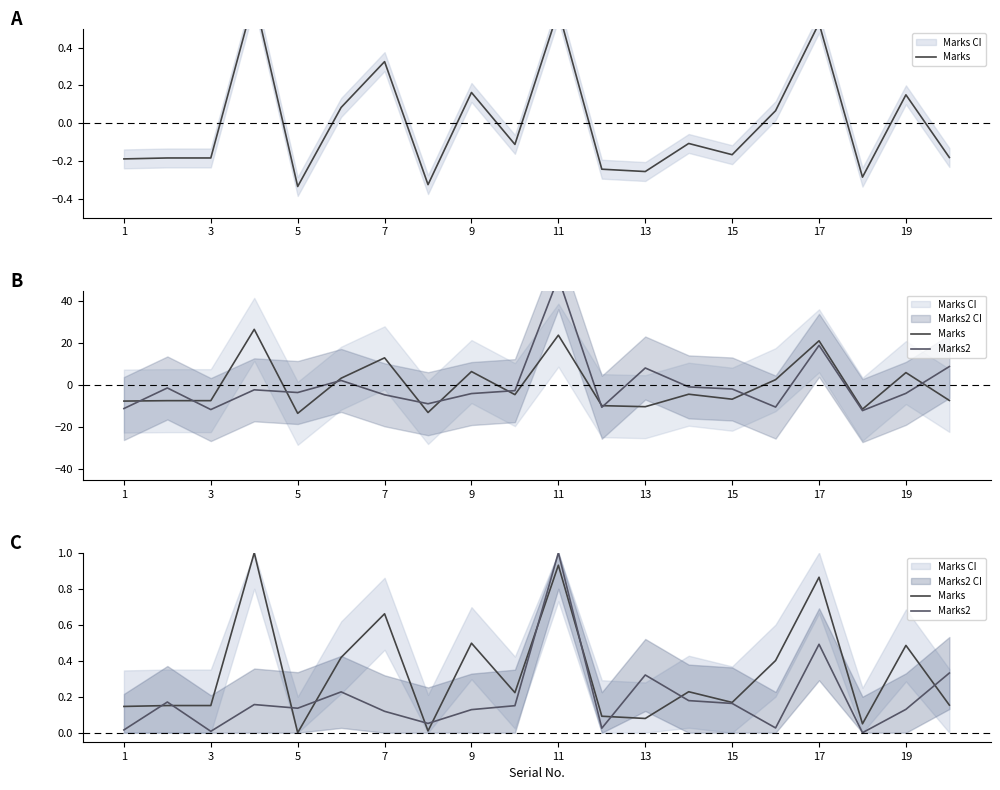

How many intersections are there between Marks and Marks2?

11